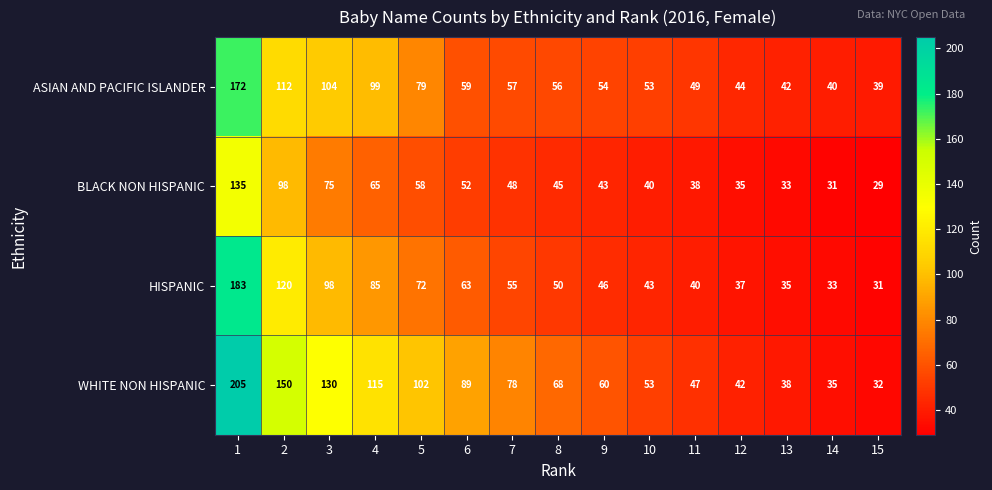

At which label is BLACK NON HISPANIC closest to 82?

3